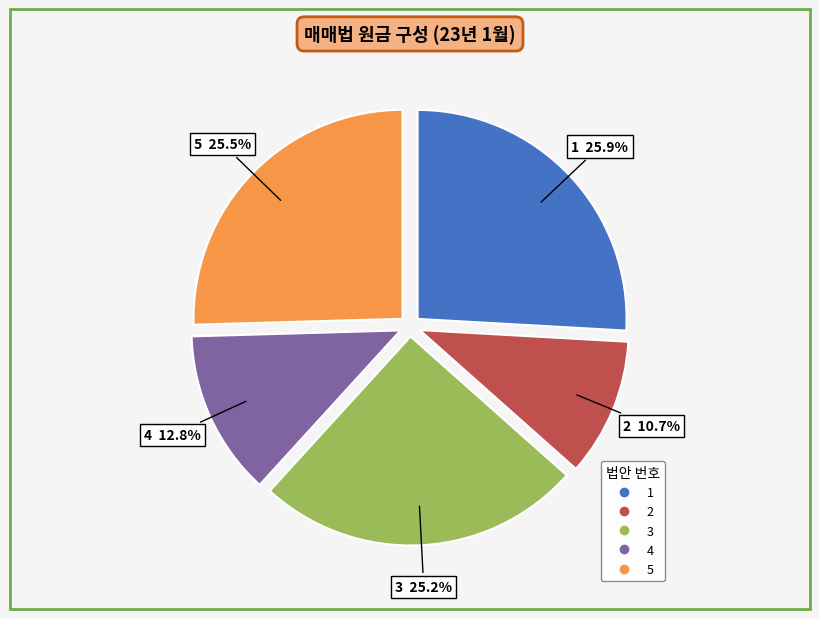

How many segments does this pie chart have?

5